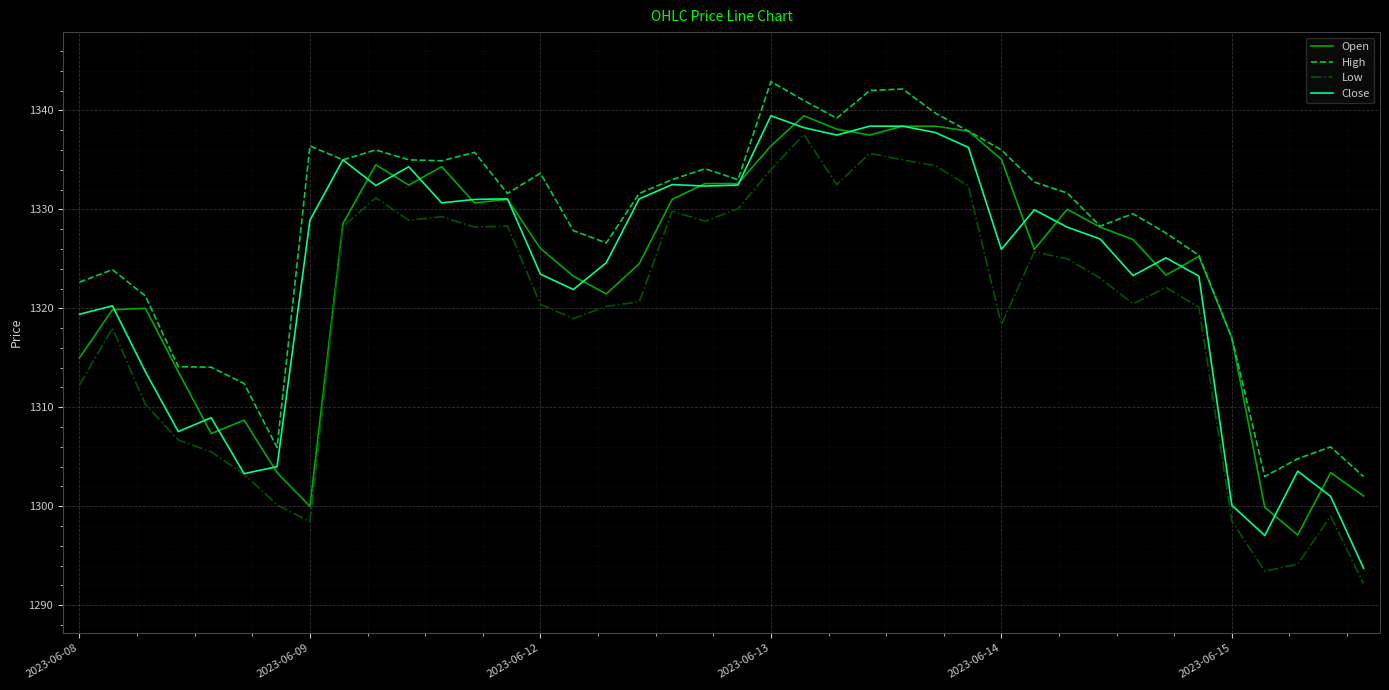

True or false: Low and High intersect in this chart.

False